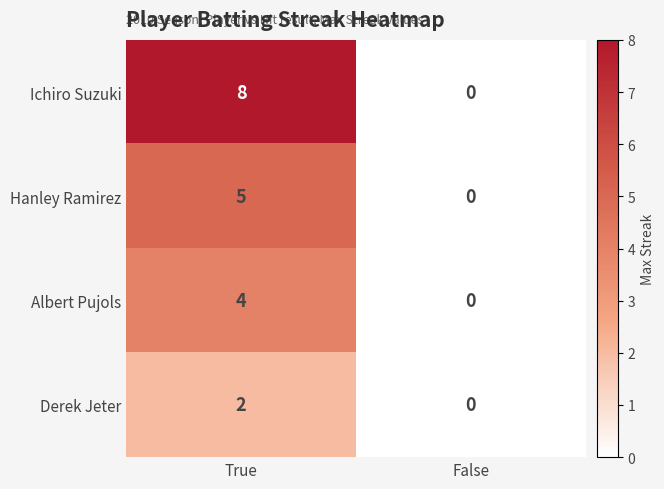

Which label corresponds to the smallest value in the chart?

False